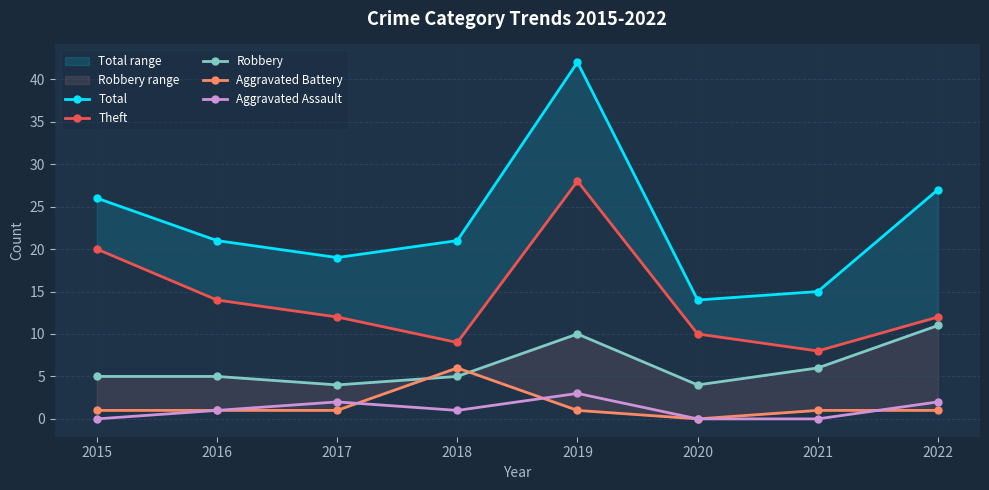

Which series has the largest total across all categories?

Total